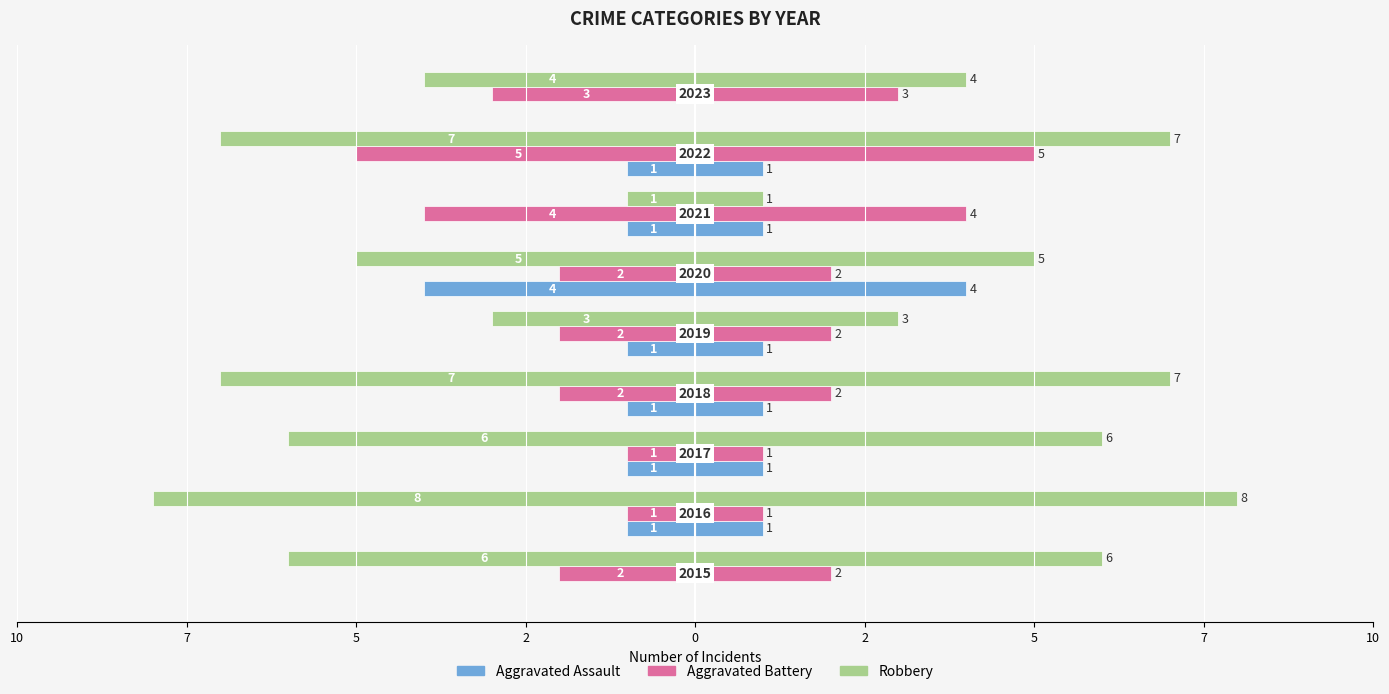

True or false: Robbery has a value of -4 at 5.

False